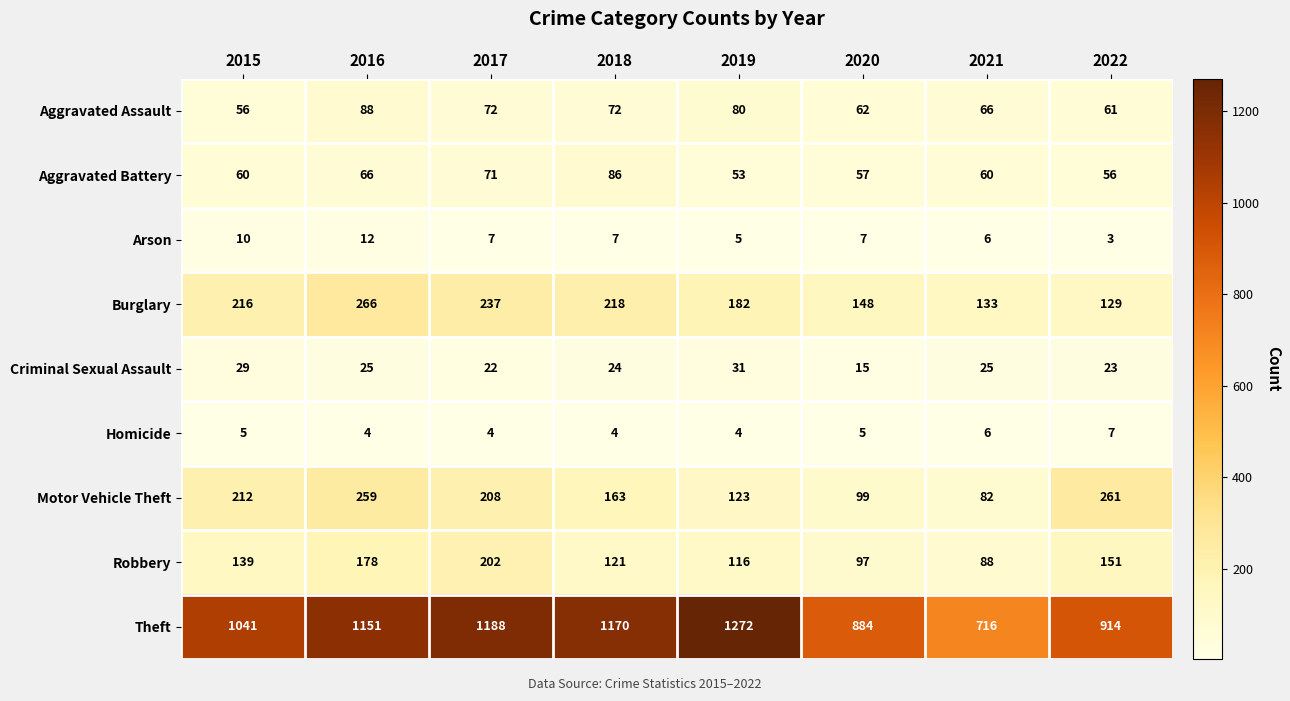

What is the minimum value shown in the chart?

3